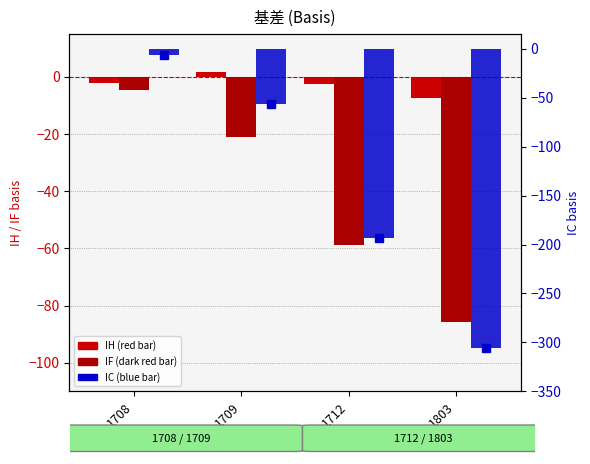

At 1708, list the series in order from smallest to largest.

IC, IF, IH